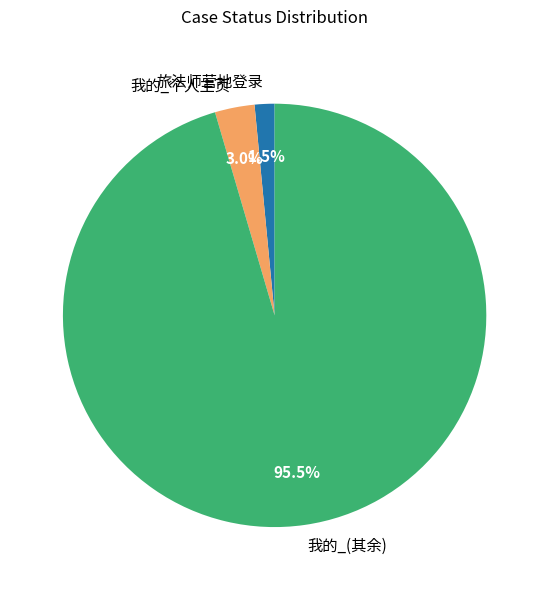

Rank the categories by value from highest to lowest.

我的_(其余), 我的_个人主页, 旅法师营地登录